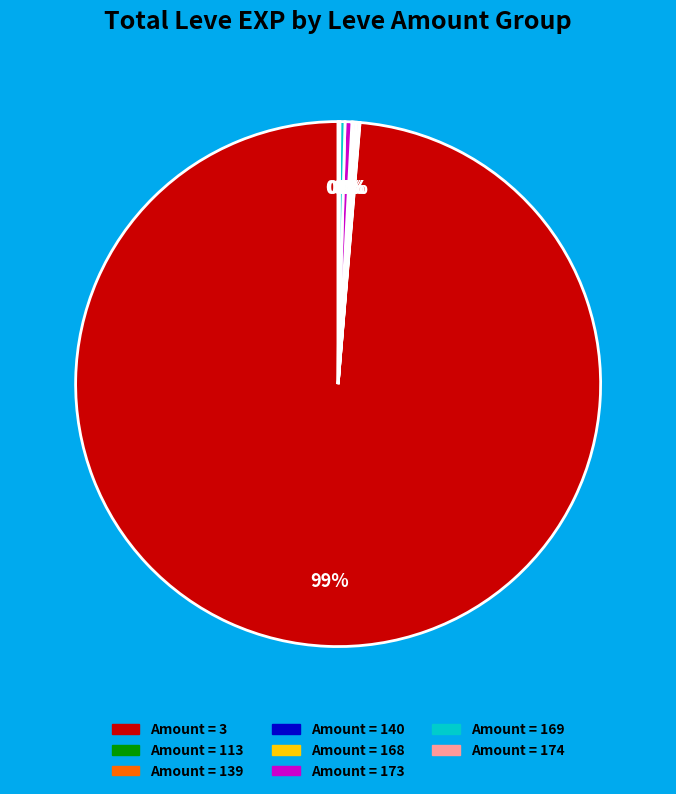

Is there any slice that represents more than half of the pie?

Yes